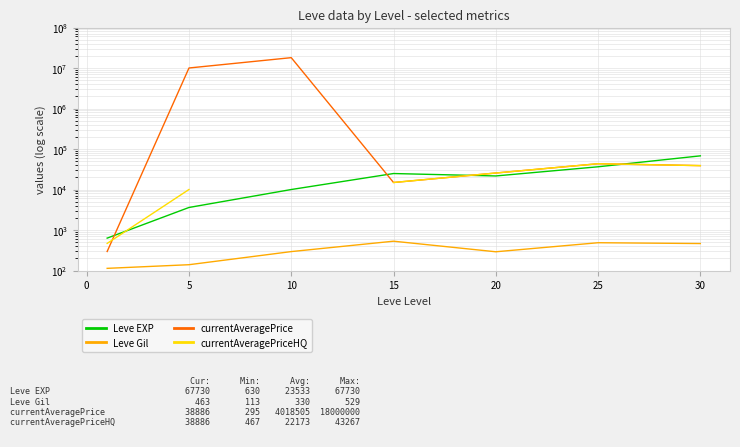

Does the chart display data point markers on the line(s)?

No